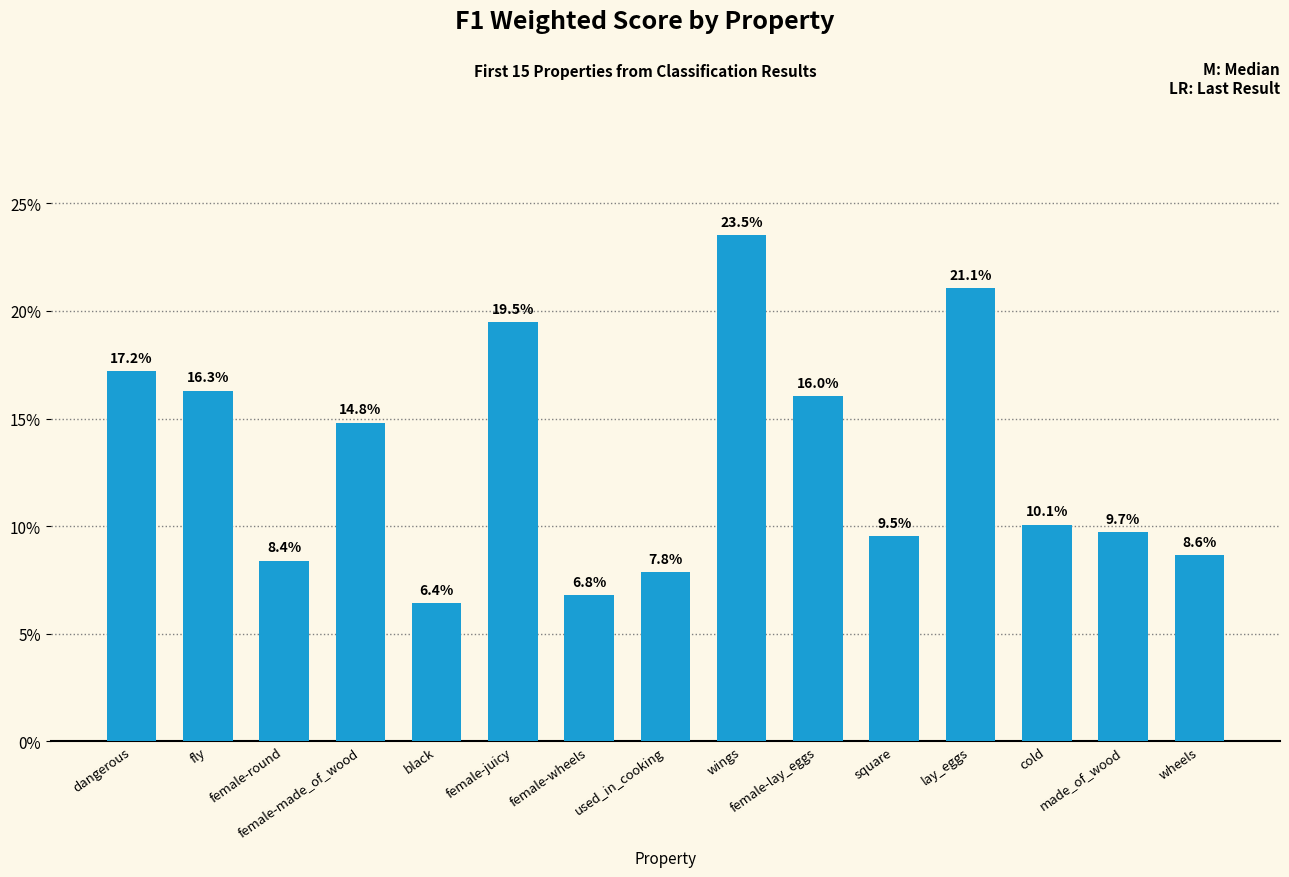

At which category does the chart reach its peak across all series?

wings